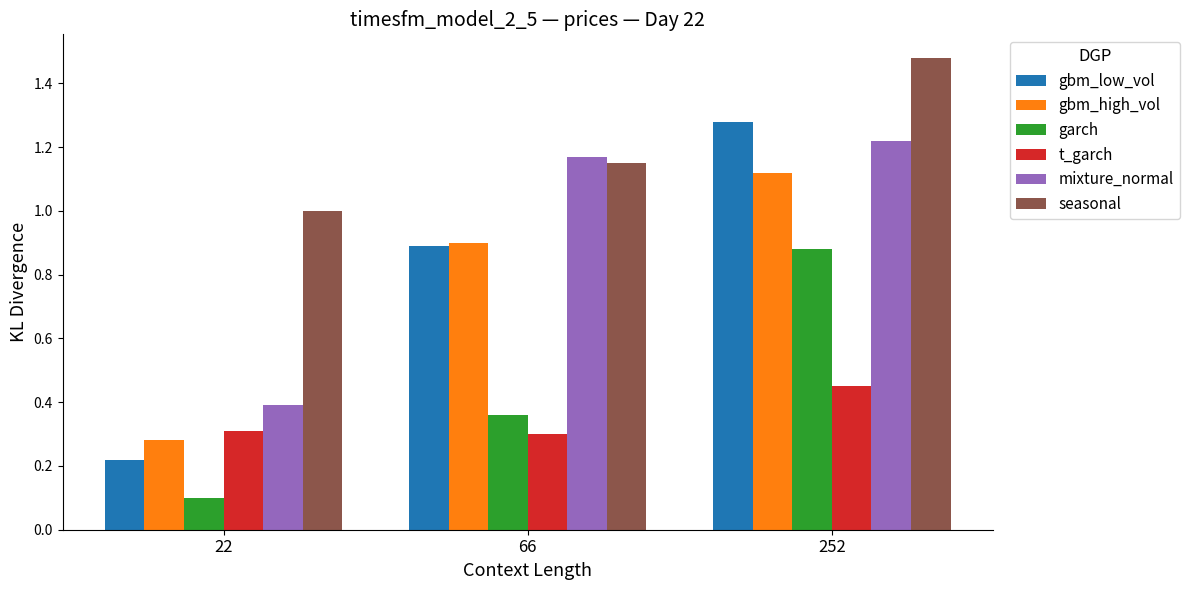

What is the smallest value displayed?

0.1